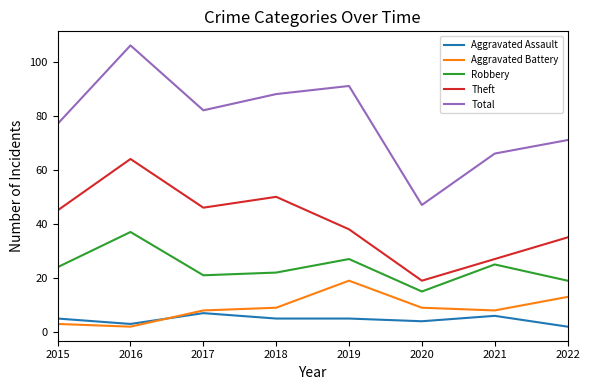

What is the minimum value shown in the chart?

2